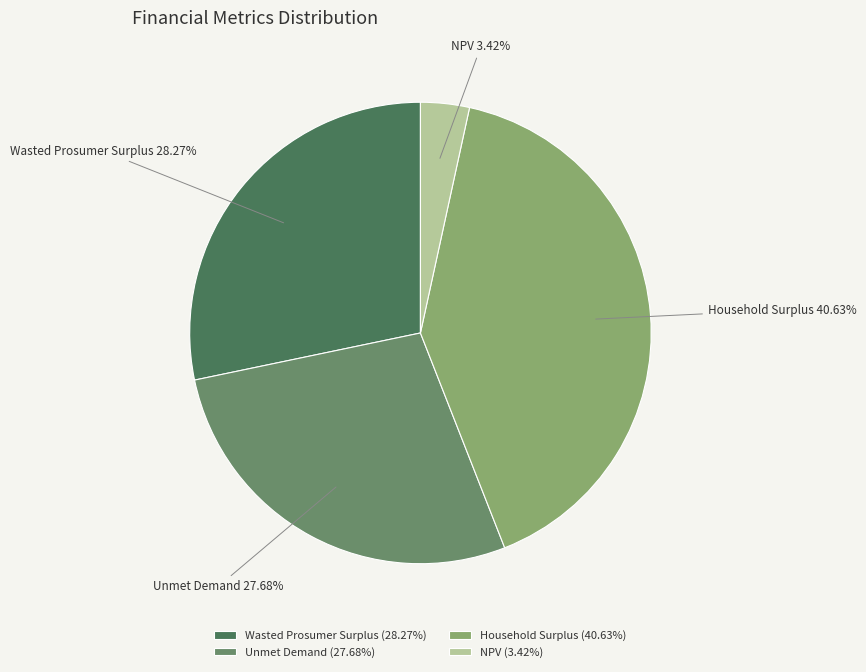

Is Household Surplus the majority of the pie?

No